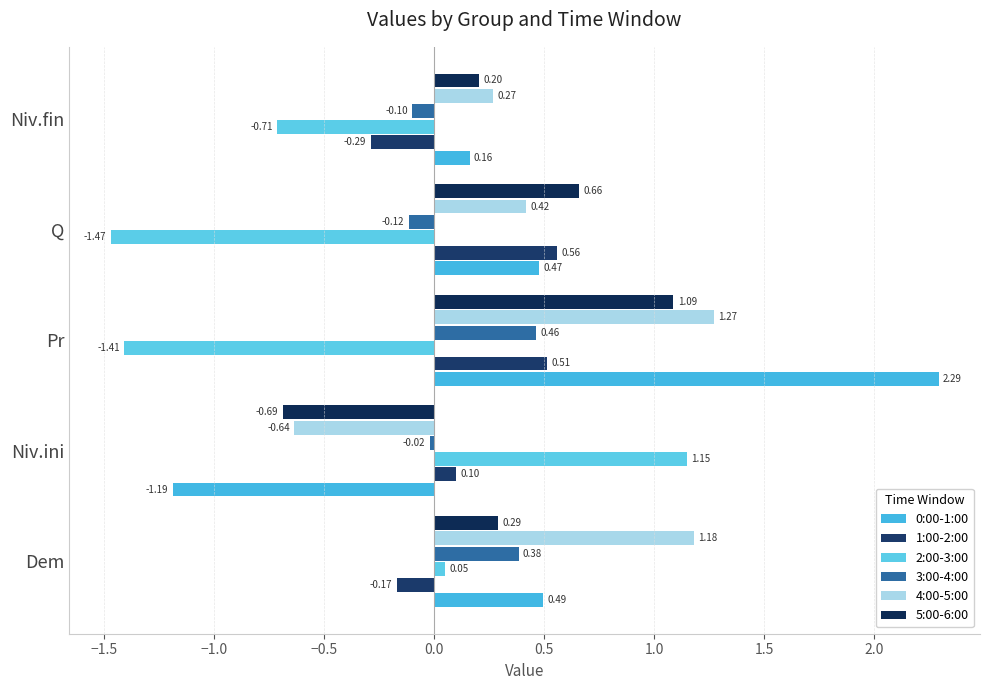

How many data points in 2:00-3:00 are less than 0?

3